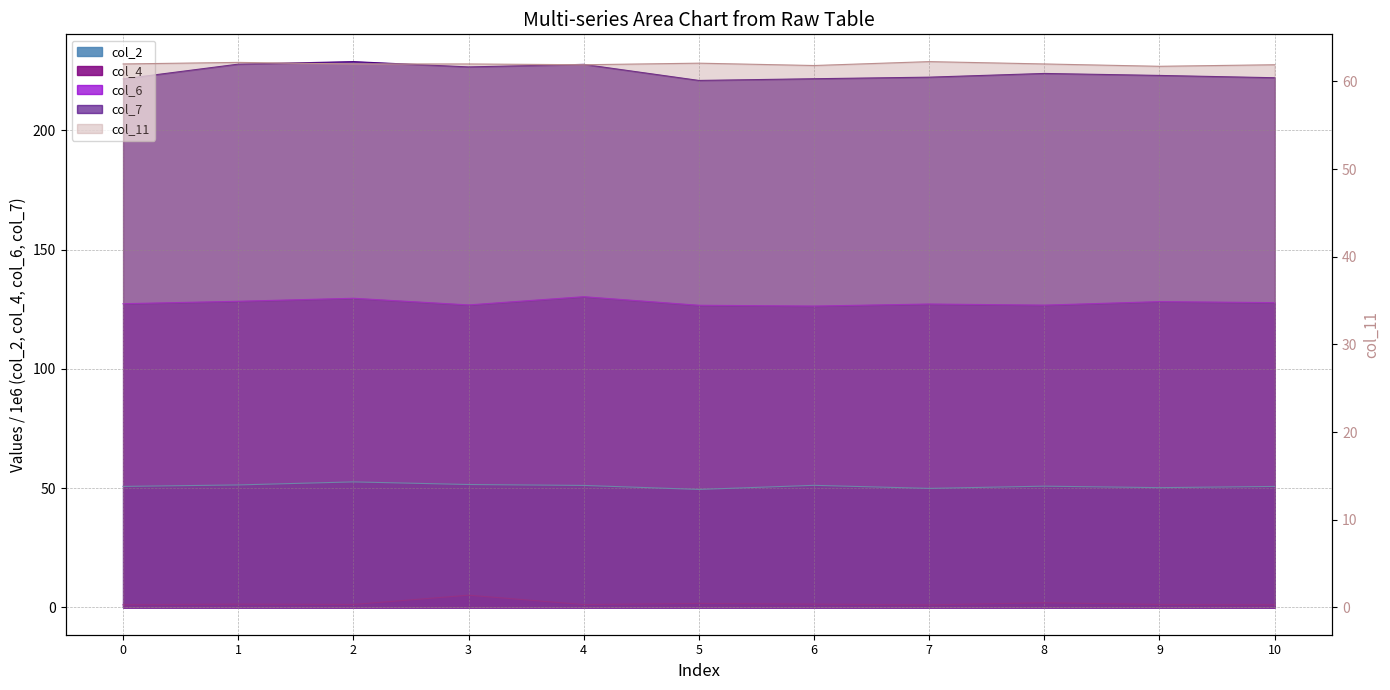

The value of col_4 at 9 is 1.6. True or false?

False